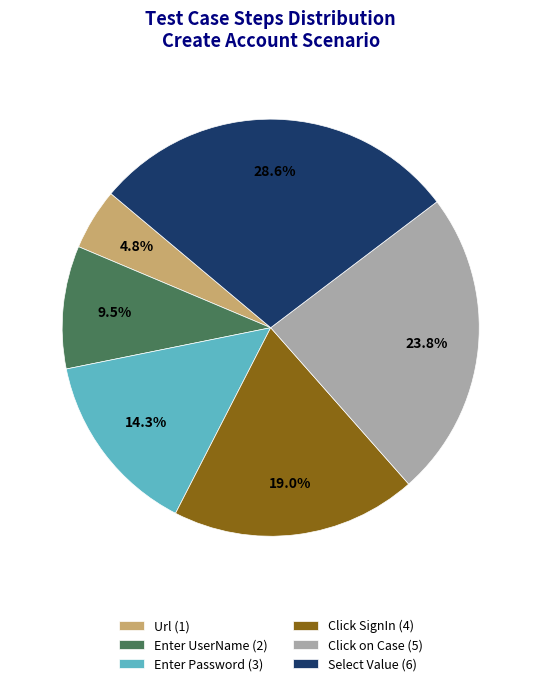

Which has a higher value, Enter Password or Select Value?

Select Value